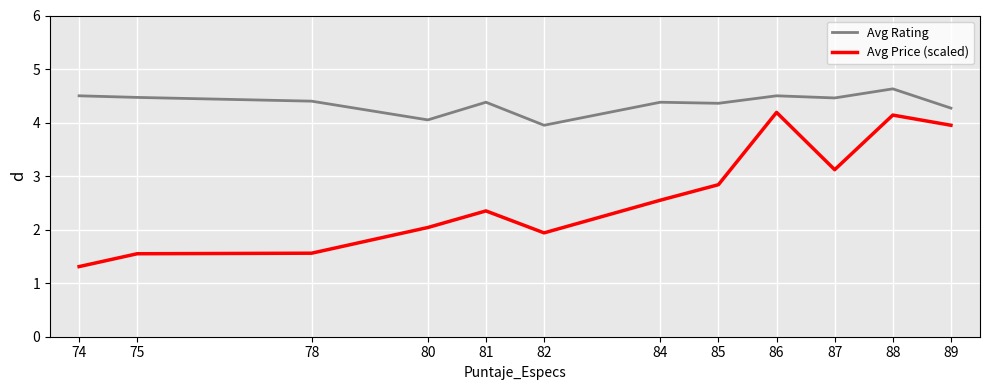

What is the lowest value of the Avg Rating series?

4.0